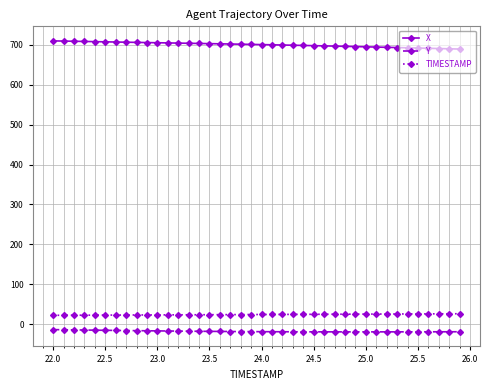

How many lines are shown in the chart?

3